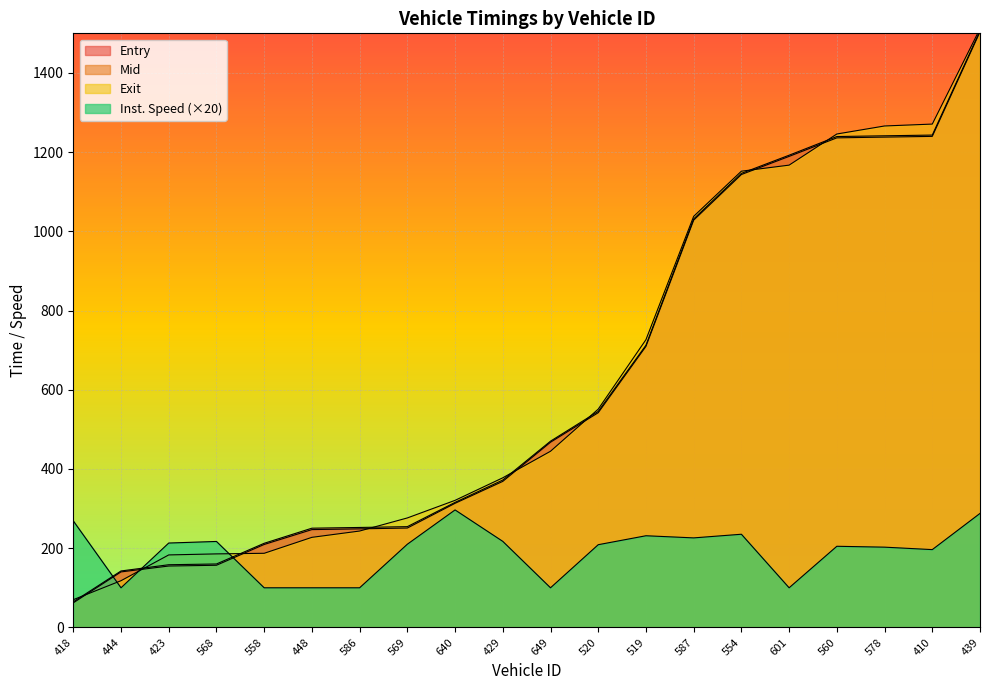

How many data points does each series have?

20